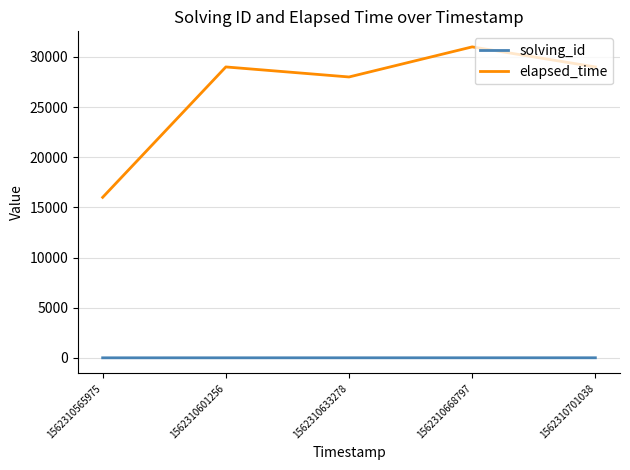

Which series has the largest total across all categories?

elapsed_time